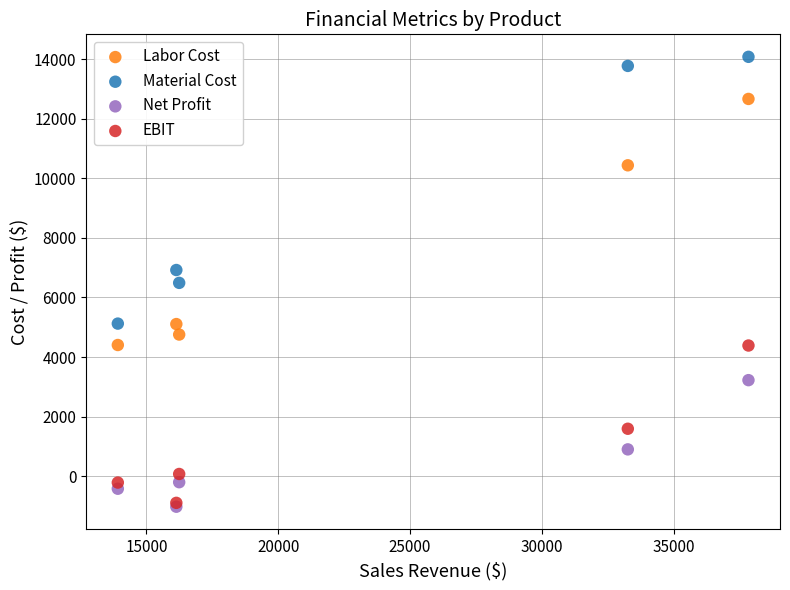

In the Labor Cost series, what Y value is closest to 8531?

10433.3